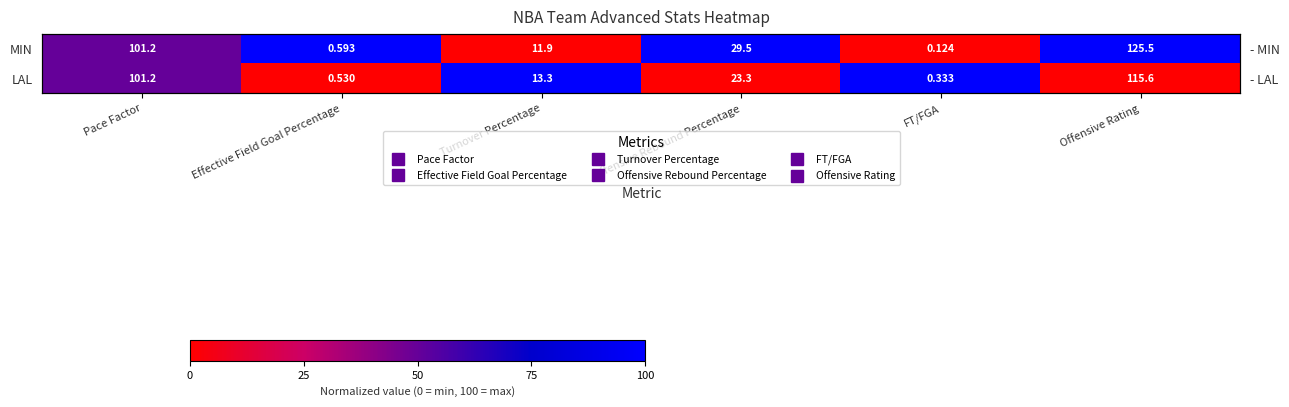

Is the value of LAL at Effective Field Goal Percentage greater than the value of MIN at Effective Field Goal Percentage?

No